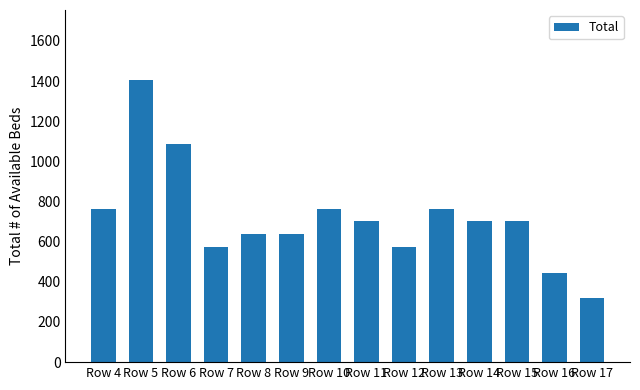

Read the value at Row 5.

1403